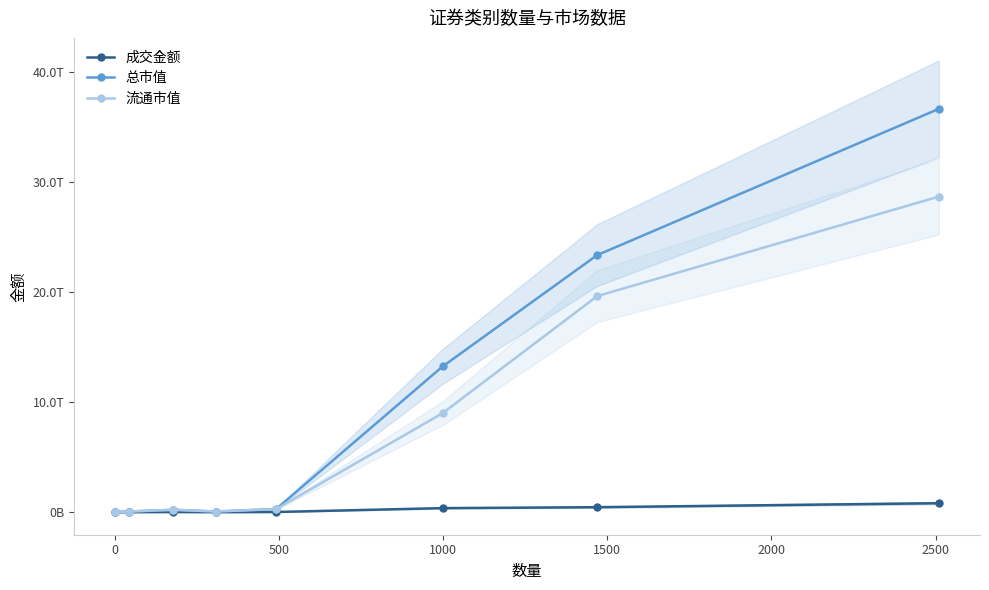

At 0, list the series in order from largest to smallest.

总市值, 流通市值, 成交金额